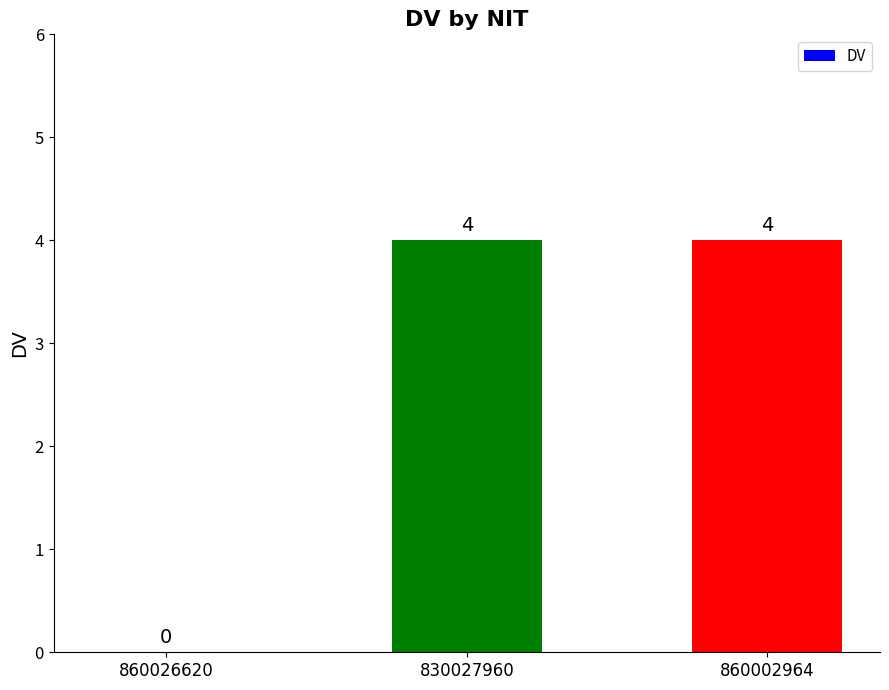

Reading left to right, what are all the values shown in this chart?

0	4	4